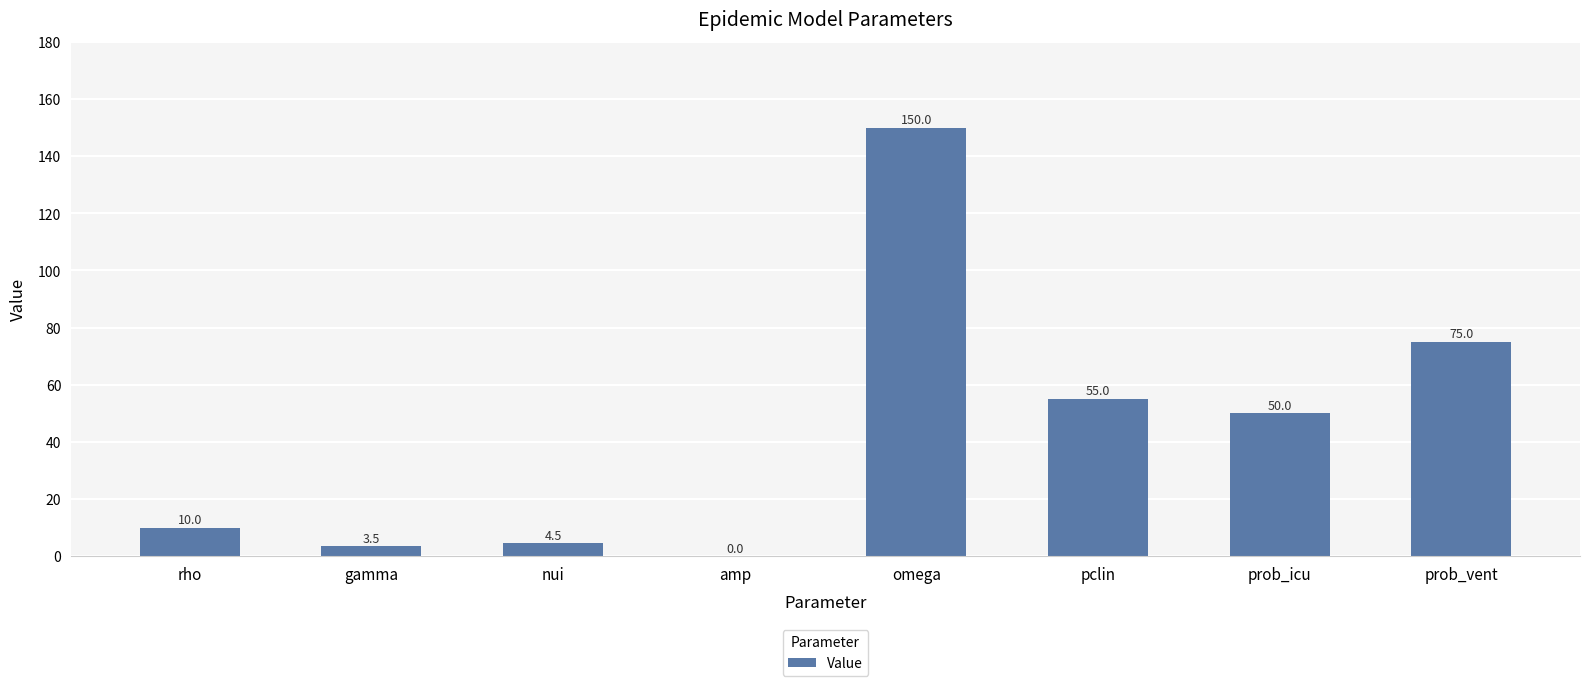

True or false: the data shows 0.0 at amp.

True